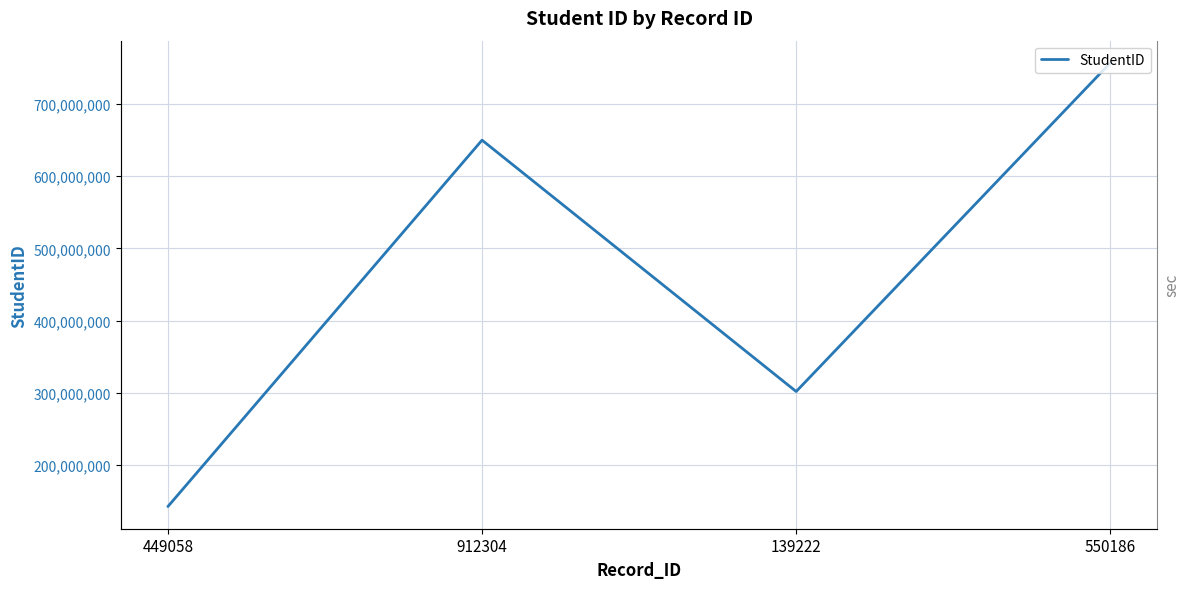

The value at 449058 is 142807576. True or false?

True